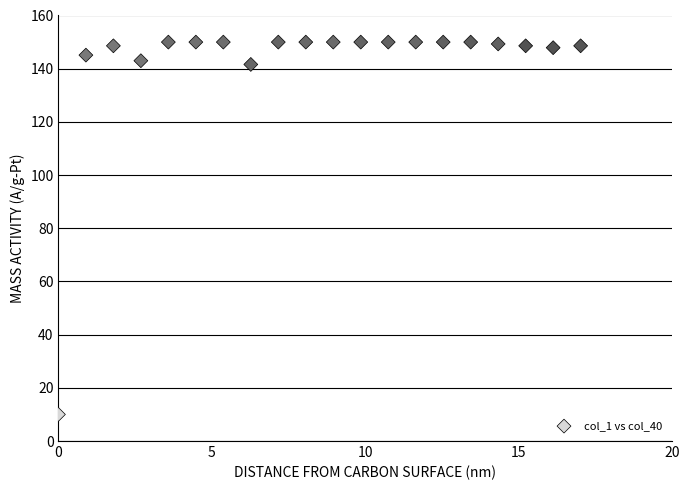

What is the range of X values (max minus min)?

17.0